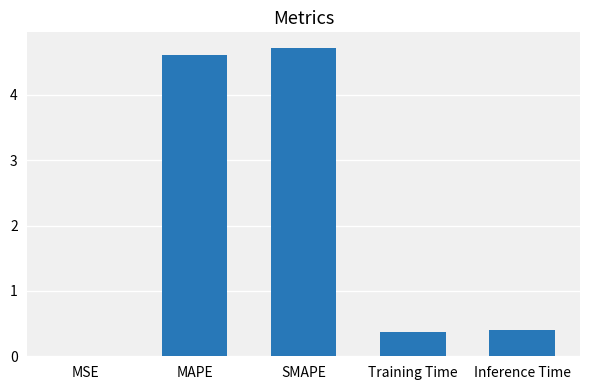

What is the change in value from SMAPE to Training Time?

-4.4